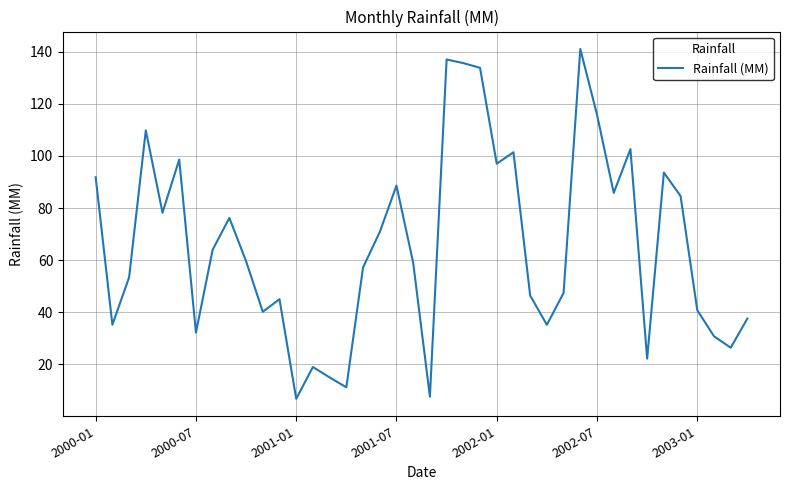

Does the chart have visible grid lines?

Yes